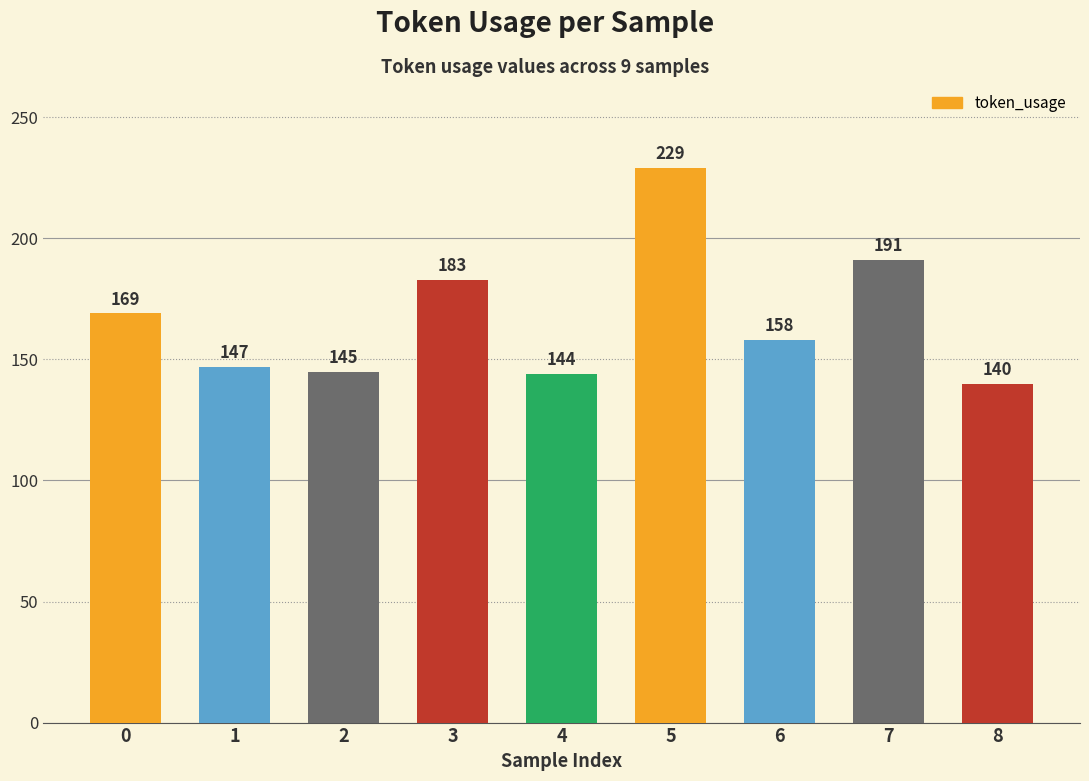

What is the greatest value displayed?

229